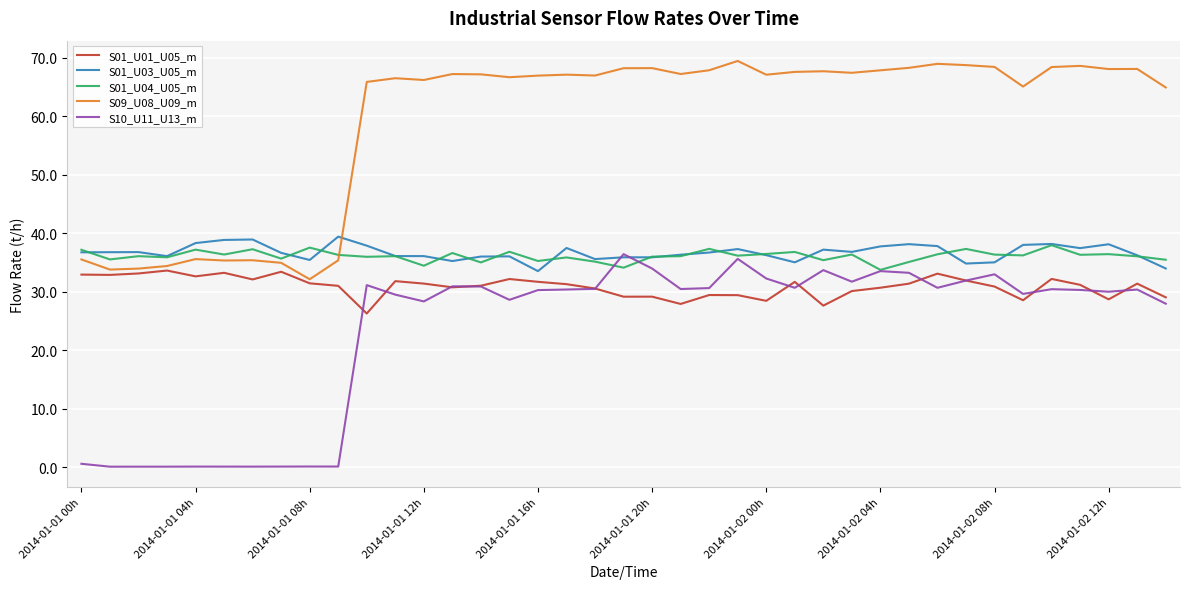

Which series has the largest total across all categories?

S09_U08_U09_m